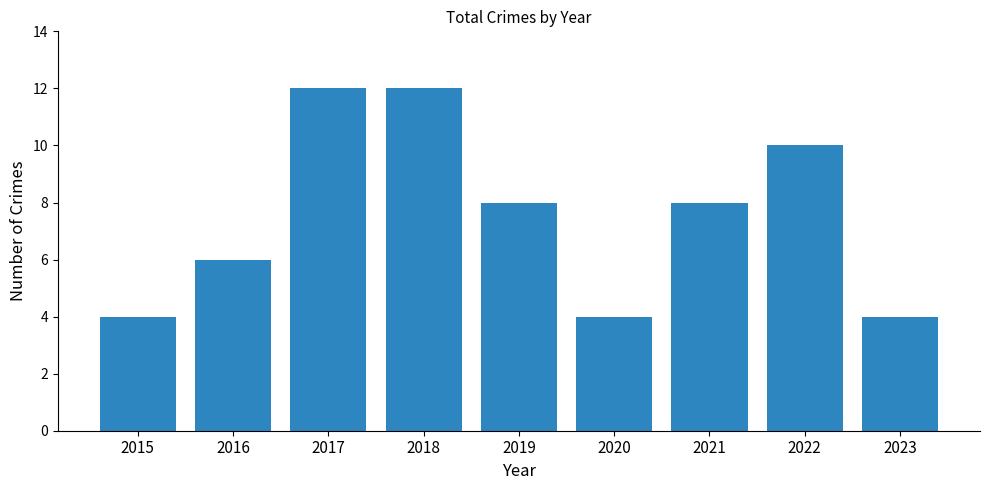

The chart shows a value of 6 at 2023. True or false?

False